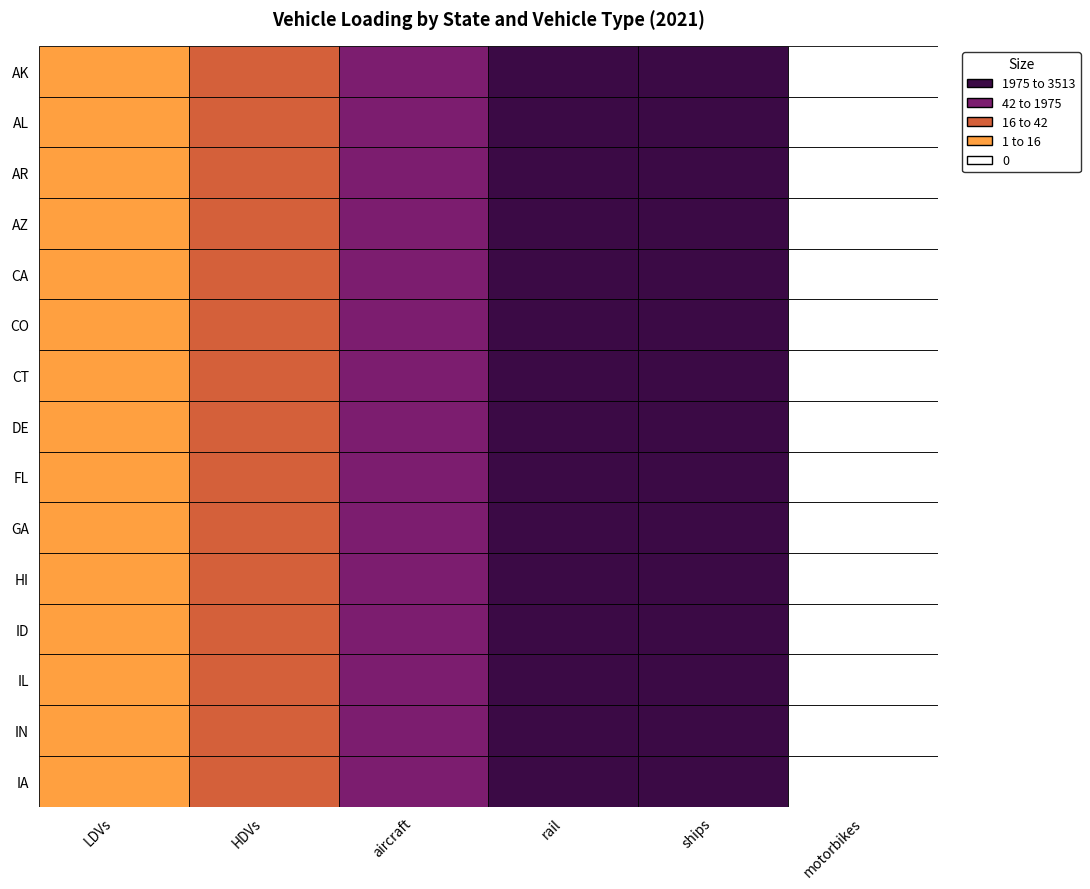

What is the spread (max minus min) of values at DE?

3512.4